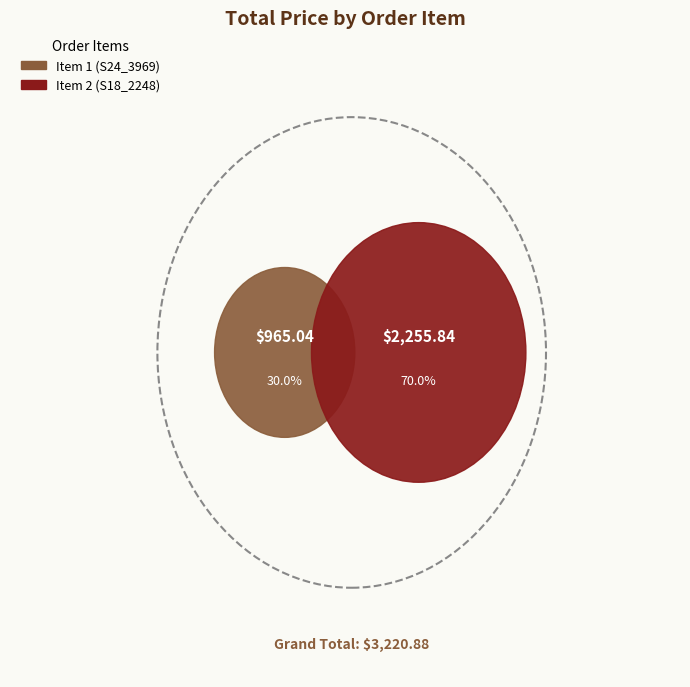

Which category accounts for the majority?

Item 2 (S18_2248)